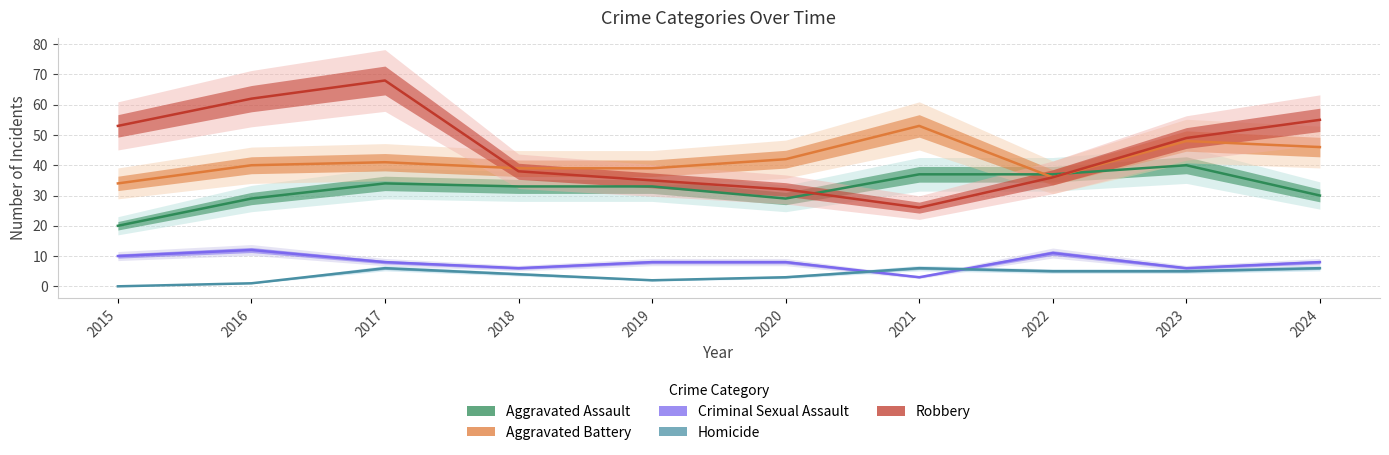

At which label is Aggravated Assault closest to 30?

2024